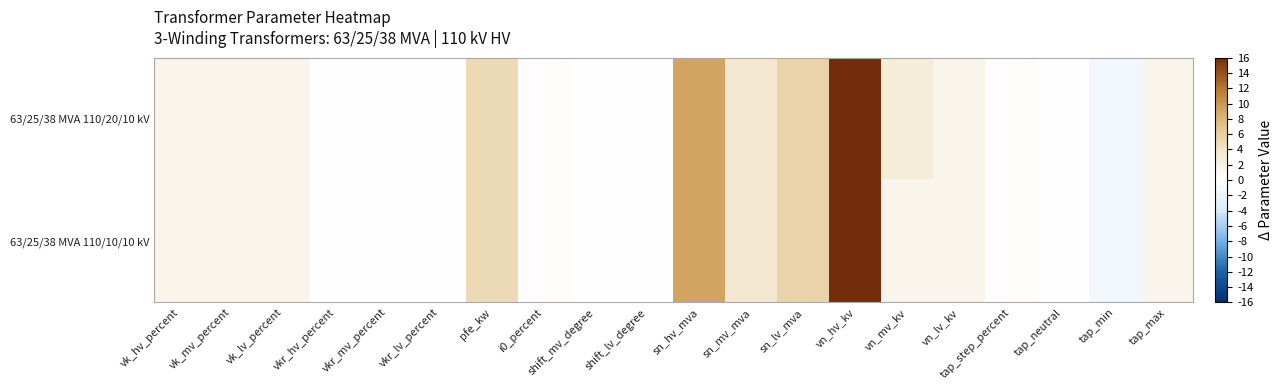

What is the smallest value displayed?

-1.5